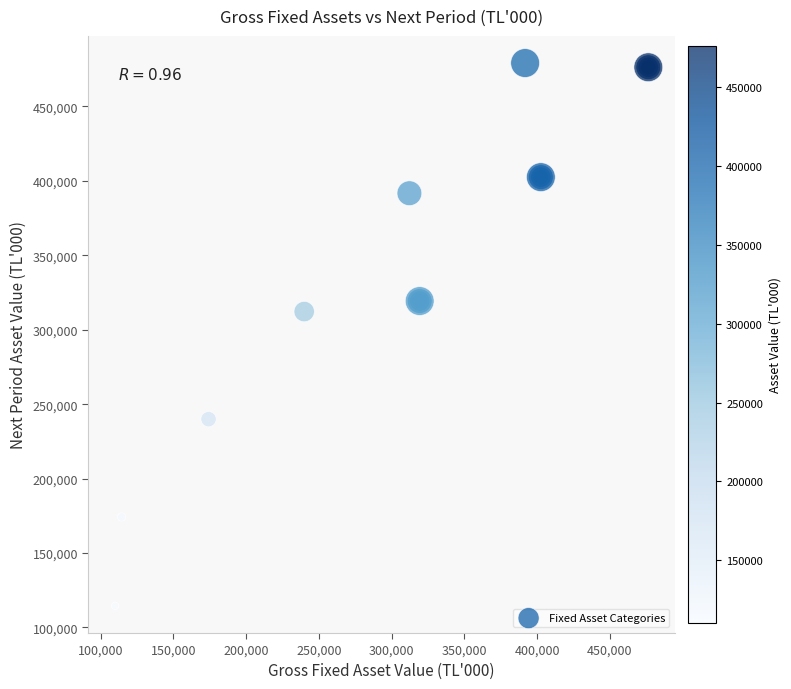

What Y value in the scatter plot is closest to 296820?

312199.3